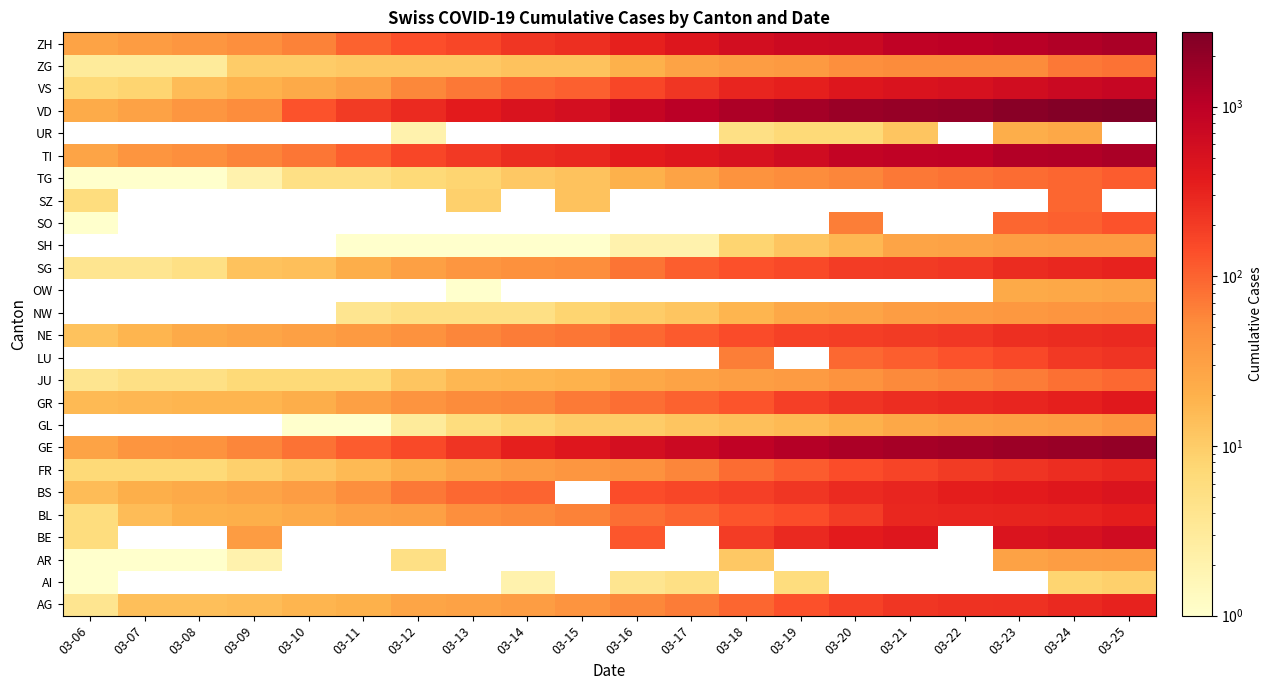

What is the maximum value shown in the chart?

2740.0